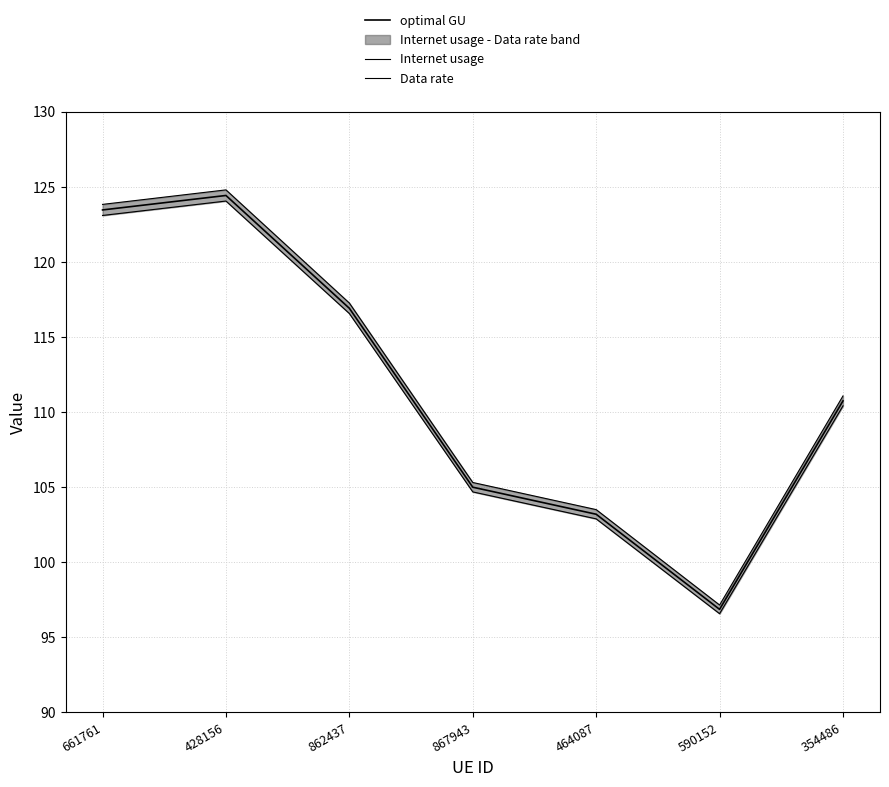

Reading left to right, what are all the values shown in this chart?

optimal GU: 123.5	124.4	116.9	105.0	103.2	96.9	110.7
Internet usage: 123.8	124.8	117.3	105.3	103.5	97.2	111.1
Data rate: 123.1	124.0	116.6	104.7	102.9	96.6	110.4